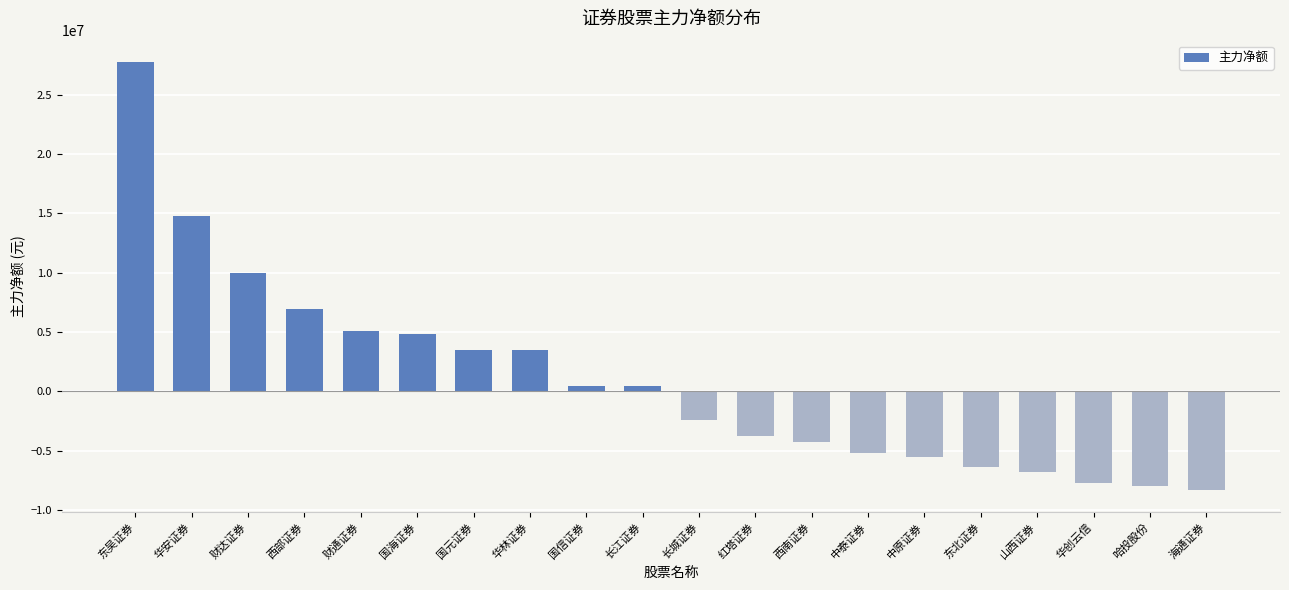

The chart shows a value of 27731559 at 东吴证券. True or false?

True